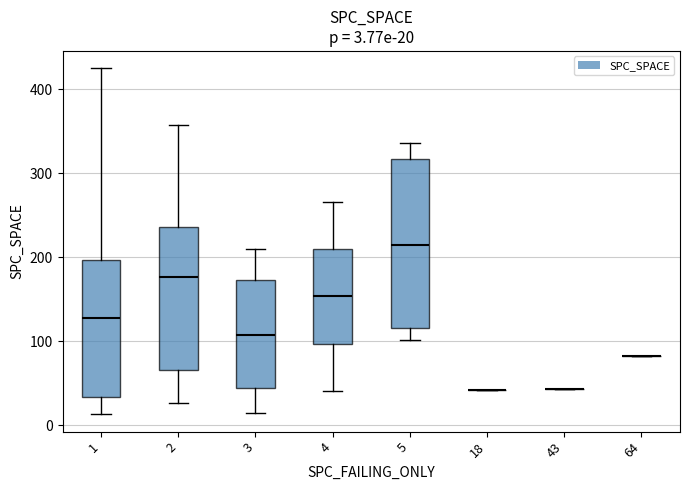

Which box is the tallest, from its lower edge to its upper edge?

5